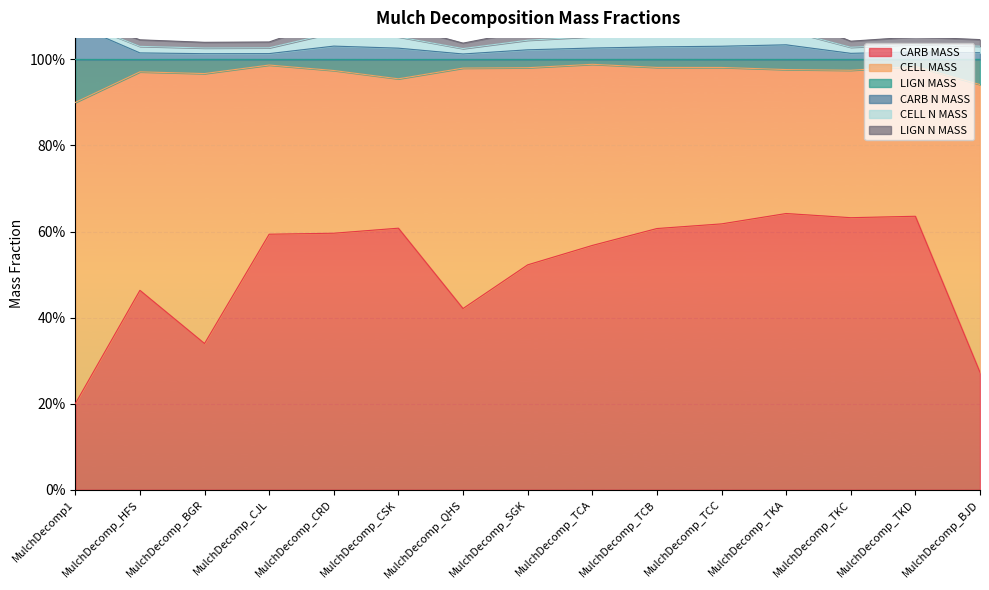

What is the average value of the CARB MASS series?

0.5